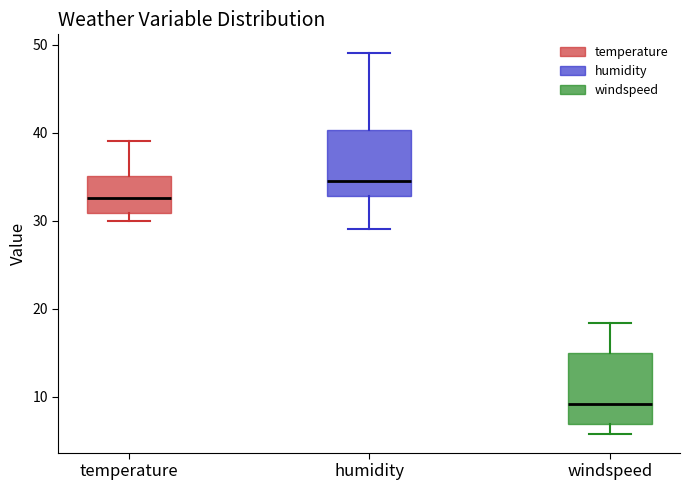

Reading left to right, read every box against the y-axis: the position of its median line, the range the box covers, and the ends of its whiskers. The values are not printed on the chart, so give them approximately, as read against the axis.

temperature: median 33, box 31 to 35, whiskers 30 to 39
humidity: median 35, box 33 to 40, whiskers 29 to 49
windspeed: median 9, box 7 to 15, whiskers 6 to 18